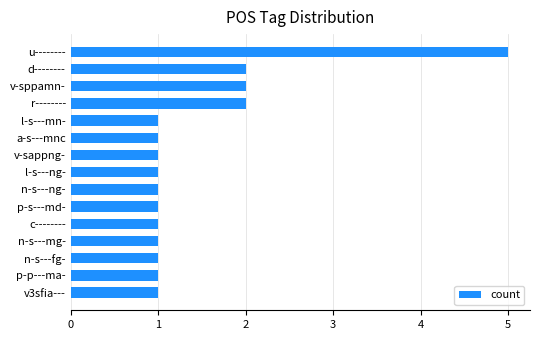

Approximately how many times larger is the value at n-s---ng- compared to n-s---mg-?

1.0